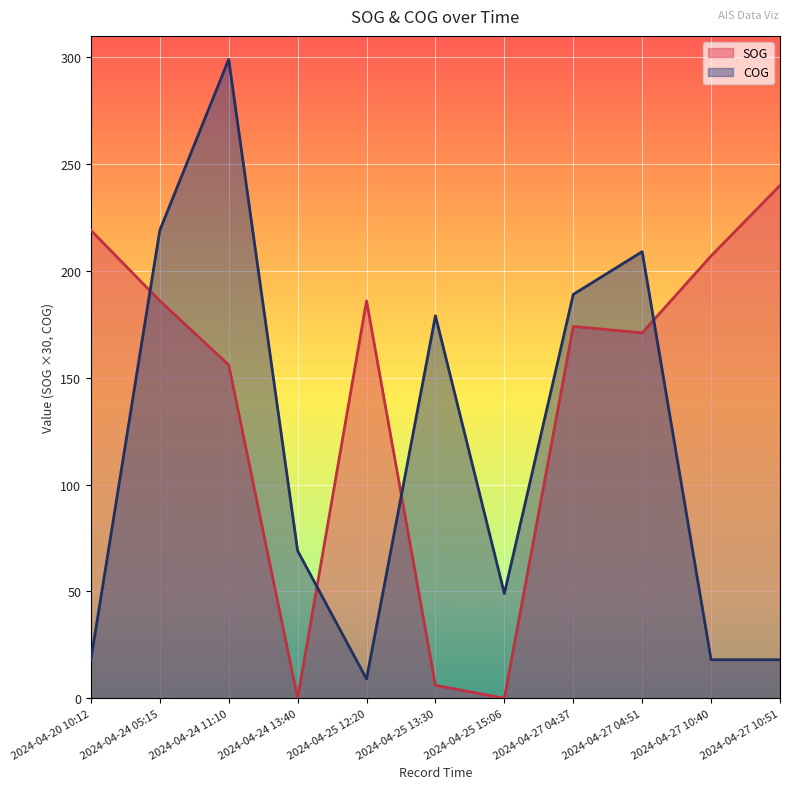

Which series has the largest total across all categories?

SOG